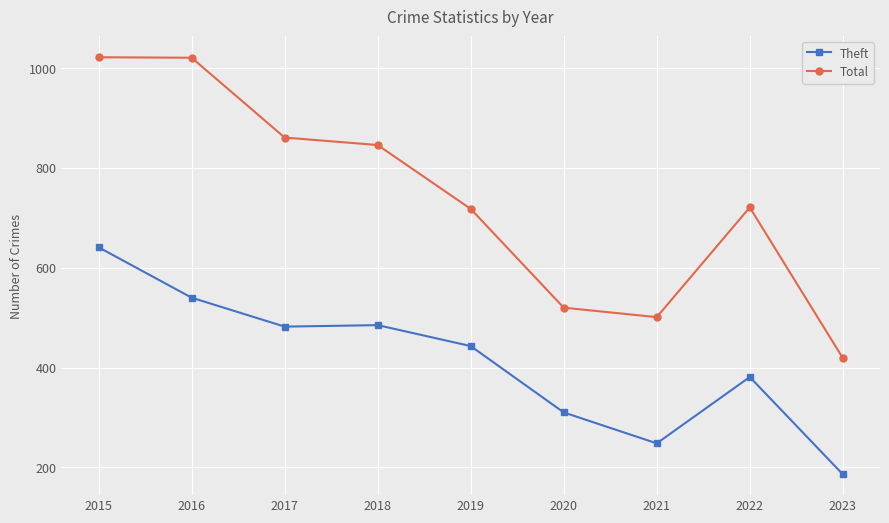

What is the sum of all Total values?

6629